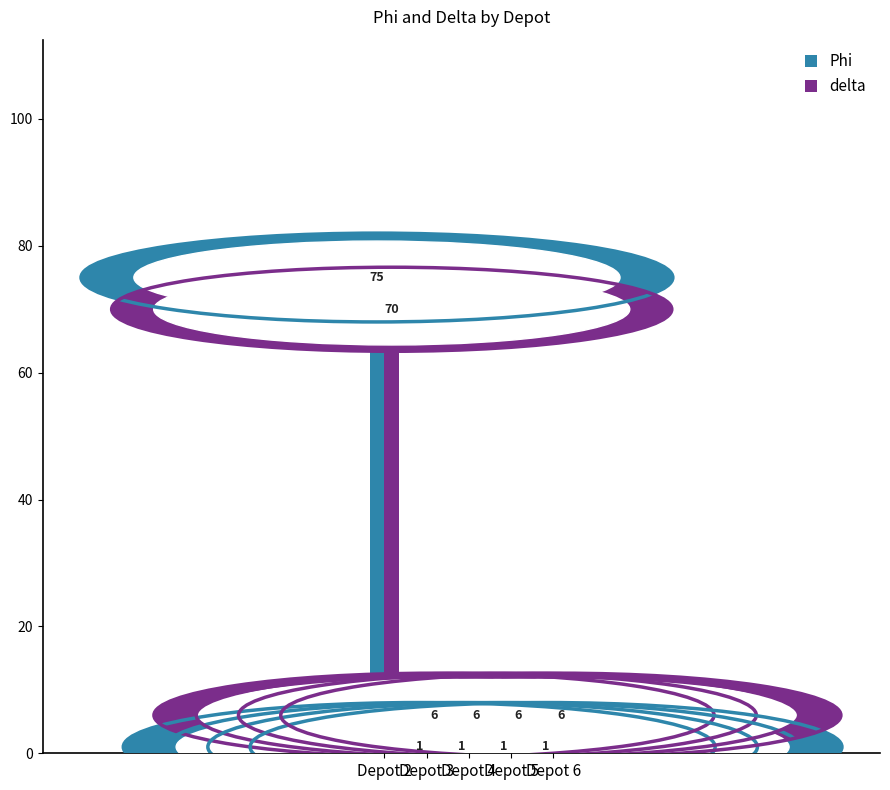

Reading right to left, list all the values displayed in this chart.

Phi: 1	1	1	1	75
delta: 6	6	6	6	70